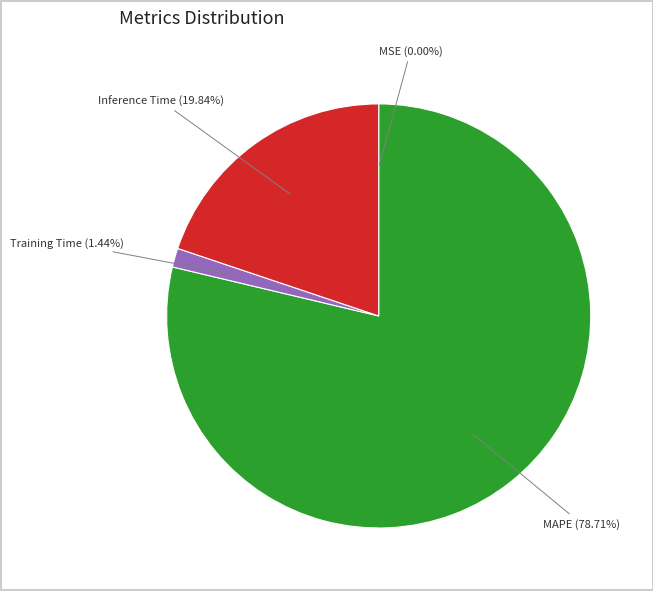

What is the largest slice in the pie chart?

MAPE